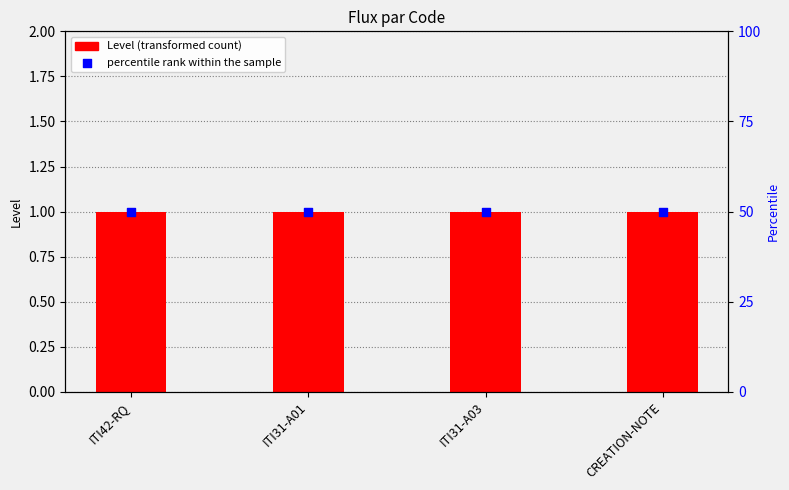

At how many categories does at least one series exceed 42?

4